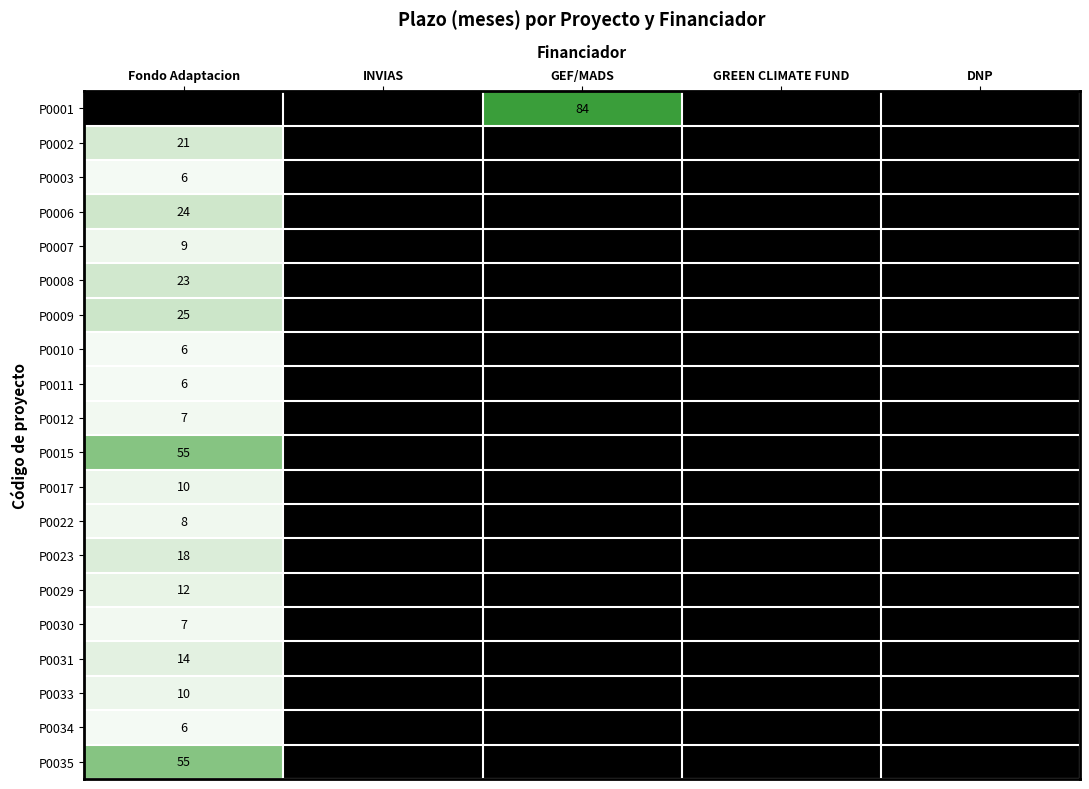

What is the difference between the P0023 values at Fondo Adaptacion and DNP?

18